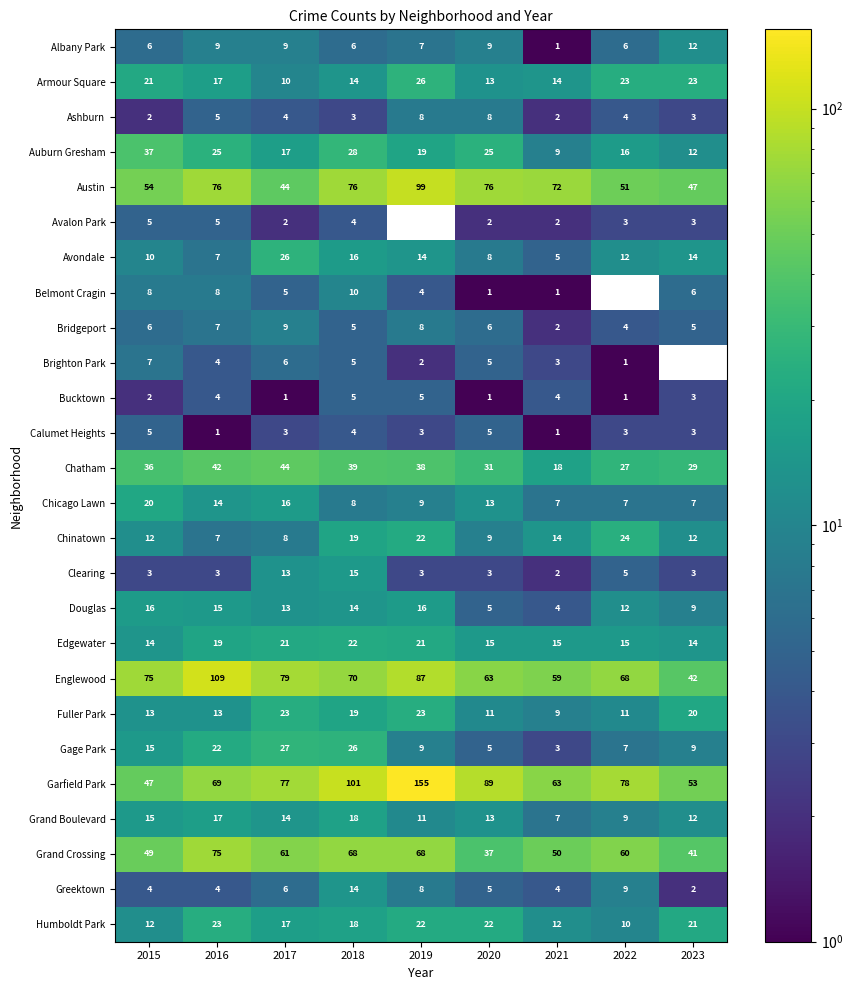

What is the spread (max minus min) of values at 2018?

98